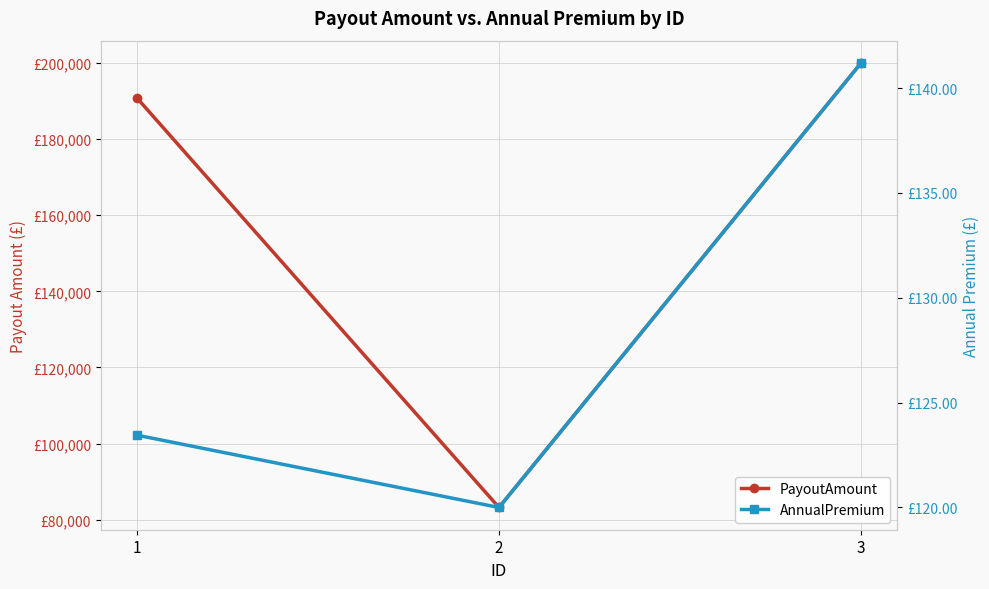

What is the difference between the PayoutAmount values at 3 and 1?

9181.0